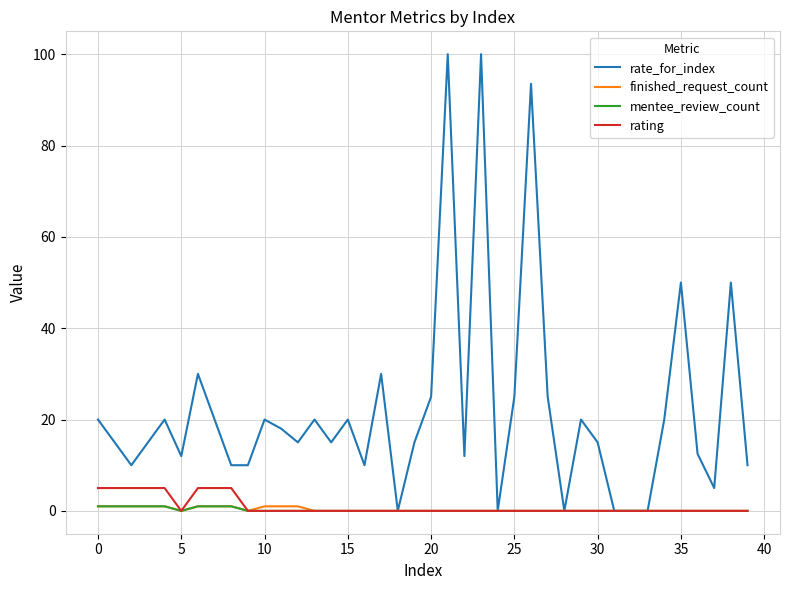

Which series has the largest range (max minus min)?

rate_for_index